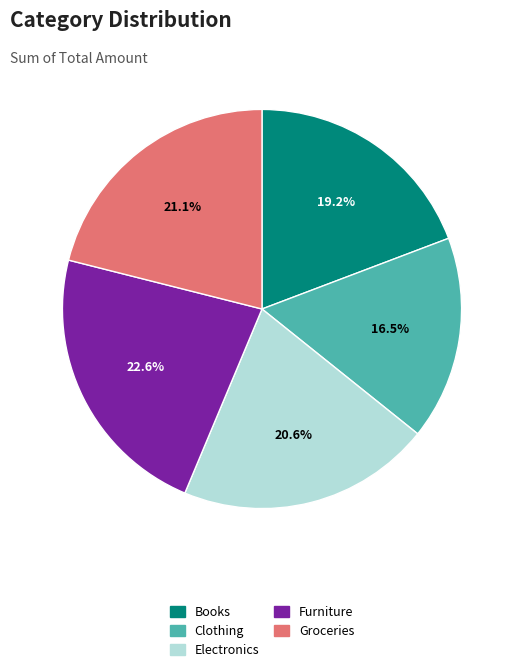

Which slice is the smallest?

Clothing